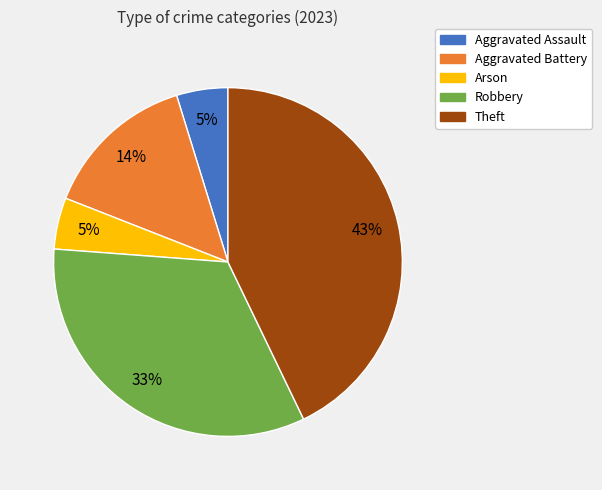

Approximately how many times larger is the value at Theft compared to Robbery?

1.3